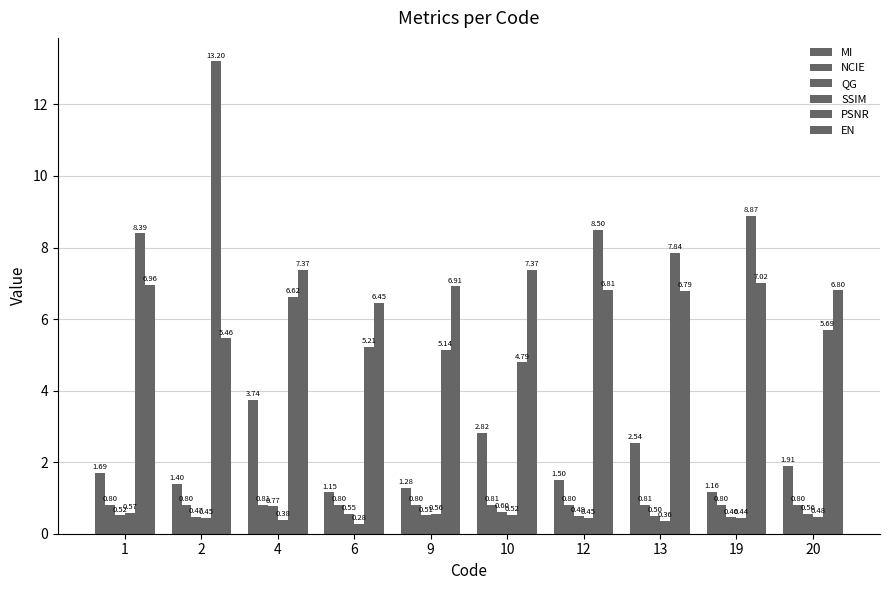

Is it true that SSIM equals 0.5 at 12?

True